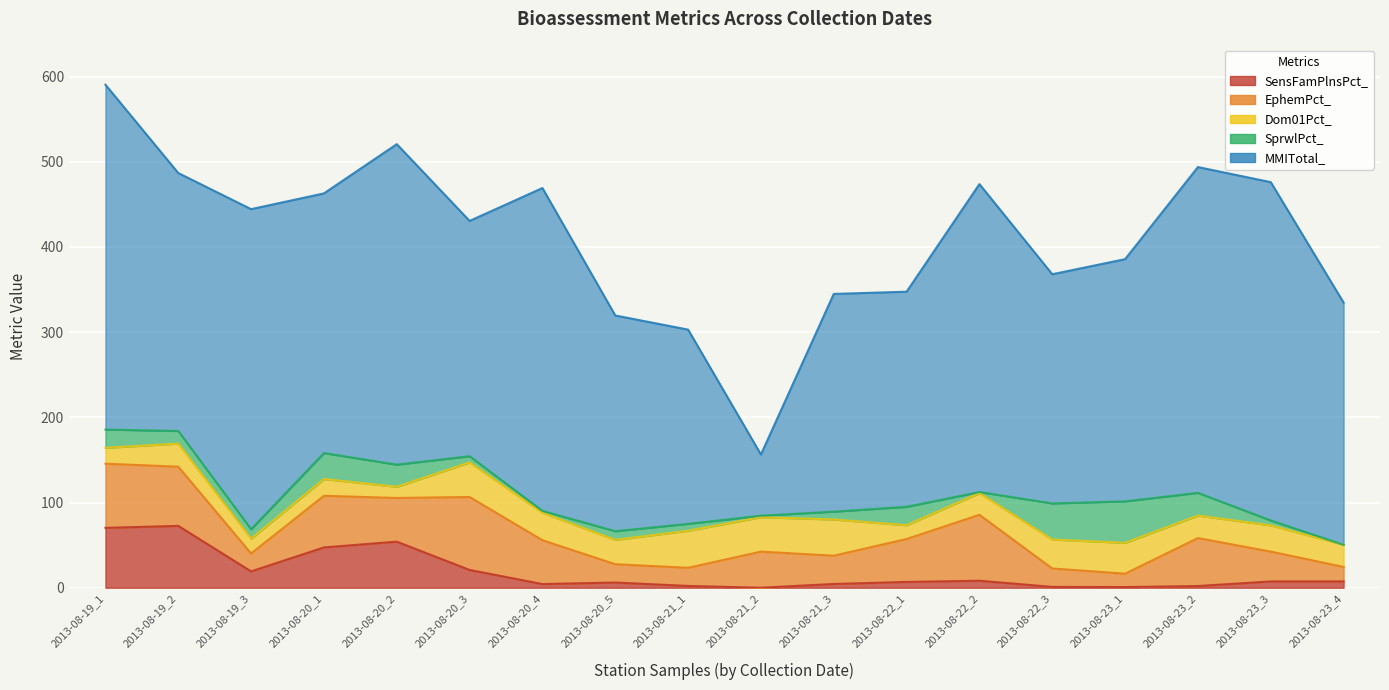

At which category does Dom01Pct_ reach its first local peak?

2013-08-19_2